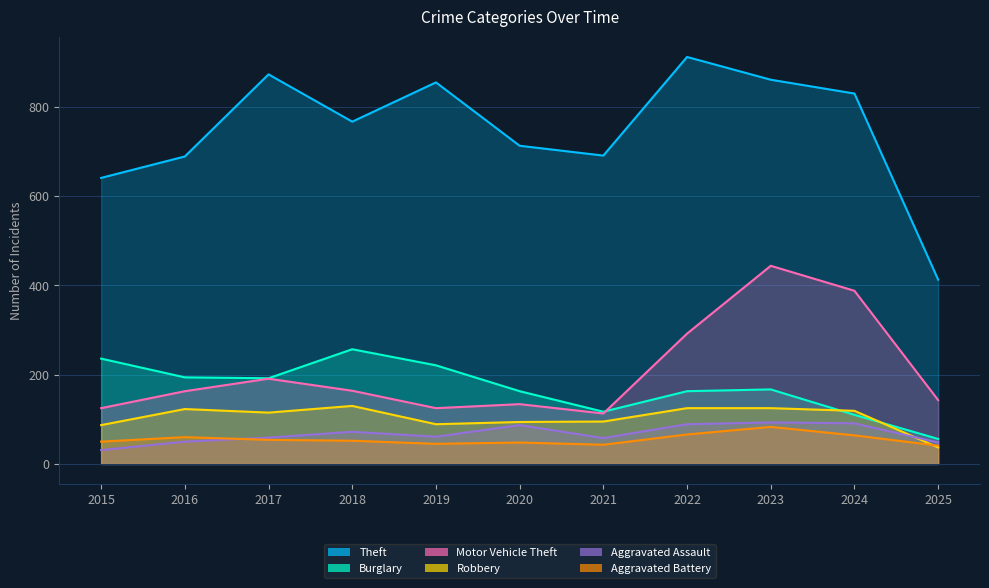

At 2020, list the series in order from largest to smallest.

Theft, Burglary, Motor Vehicle Theft, Robbery, Aggravated Assault, Aggravated Battery